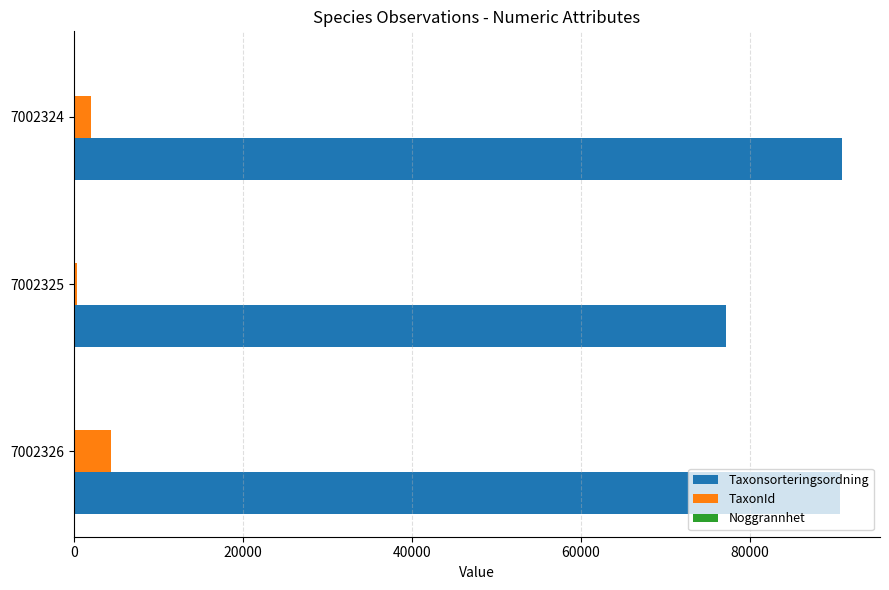

What is the sum of all Taxonsorteringsordning values?

258675